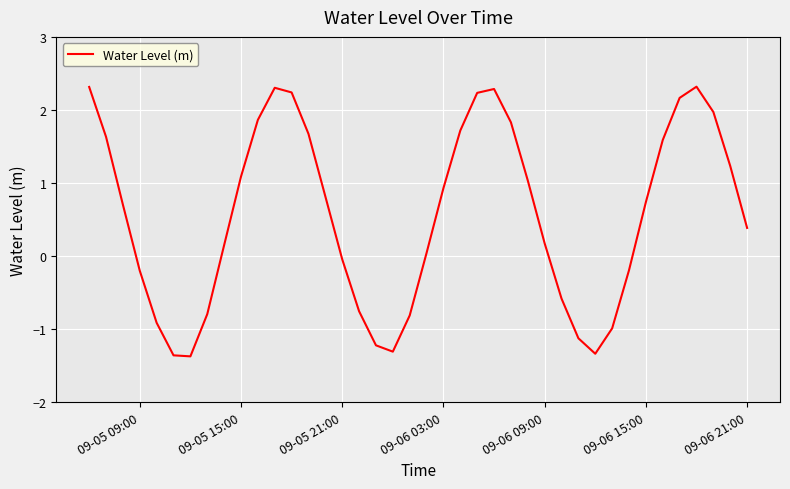

How many distinct data groups are displayed?

1